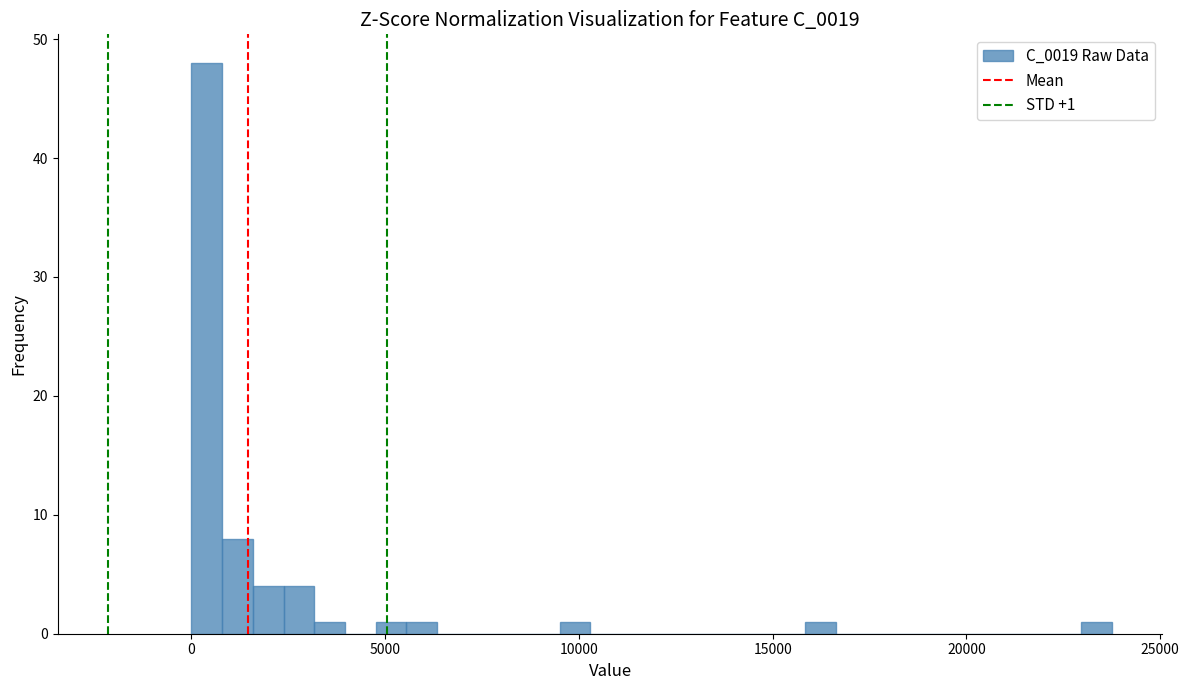

Around what value on the x-axis is the tallest bar? Give the approximate position of its centre, as read against the axis.

500